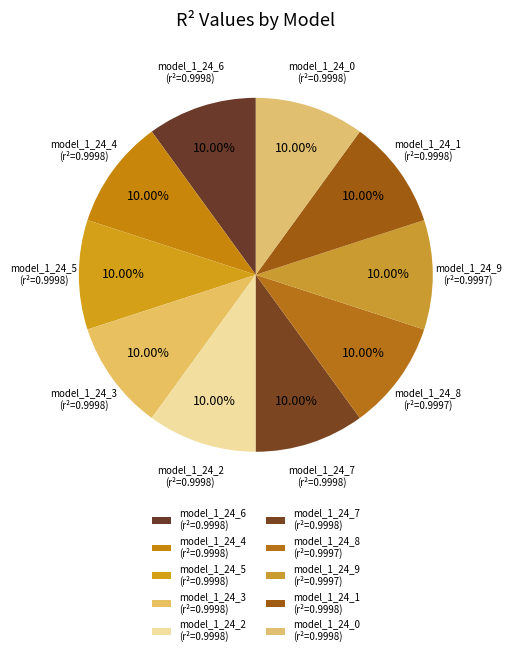

Count the number of slices in the pie.

10